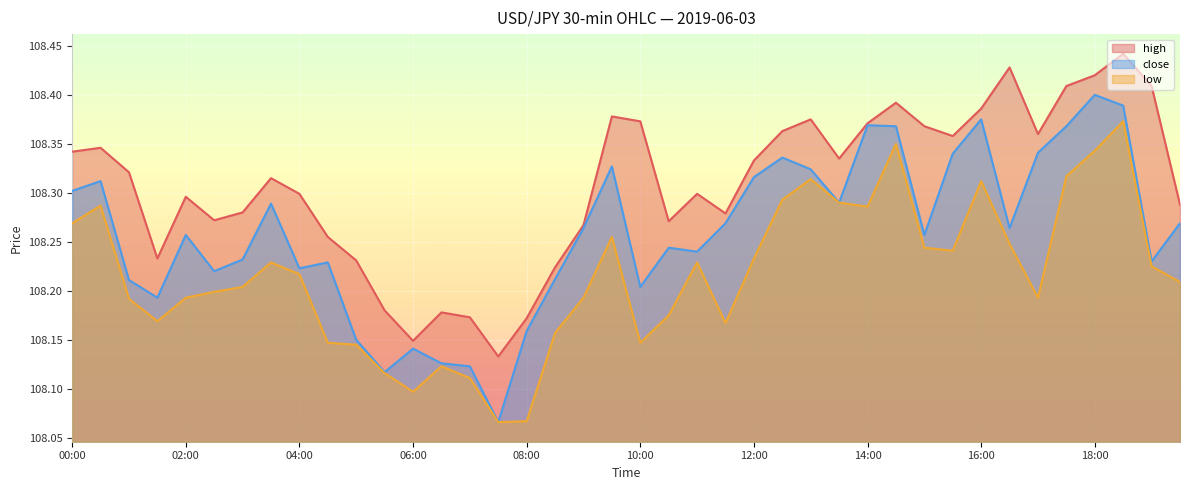

List the series in order of their overall mean, lowest first.

low, close, high